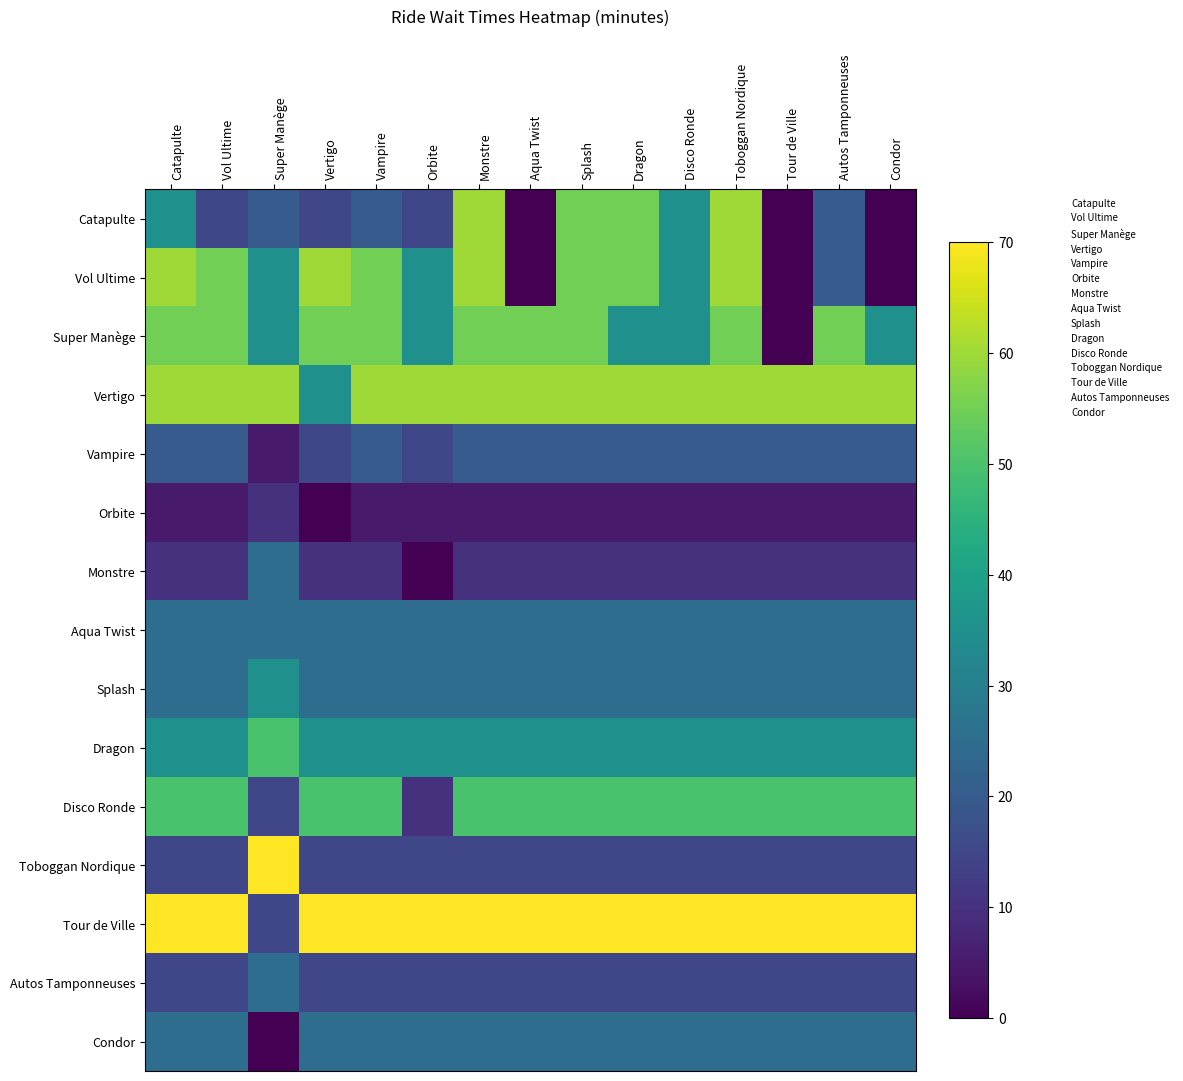

How many categories are shown in the chart?

15